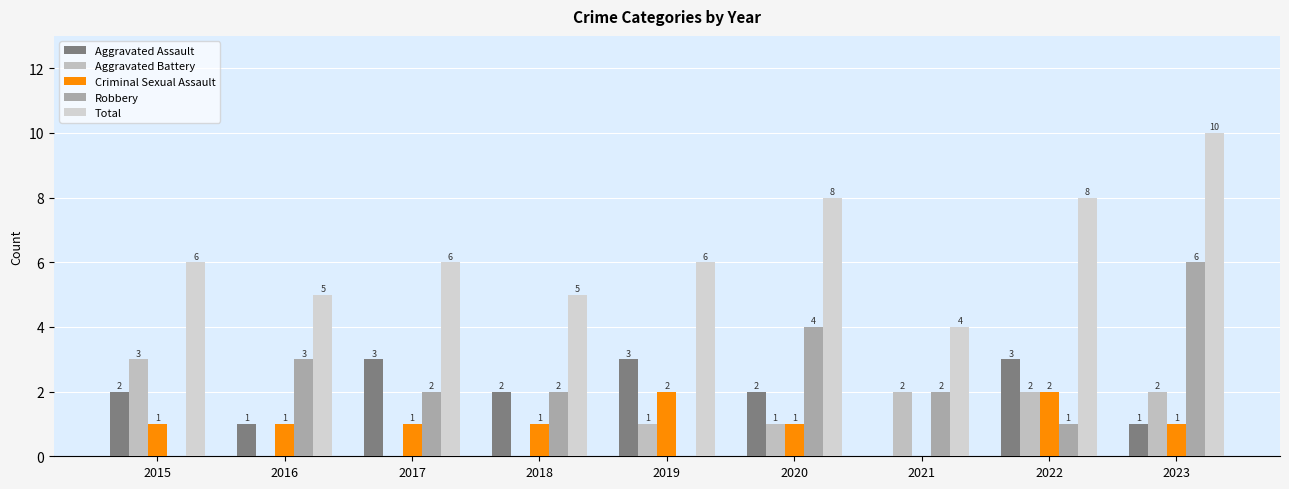

Between 2020 and 2019, which is larger?

2019